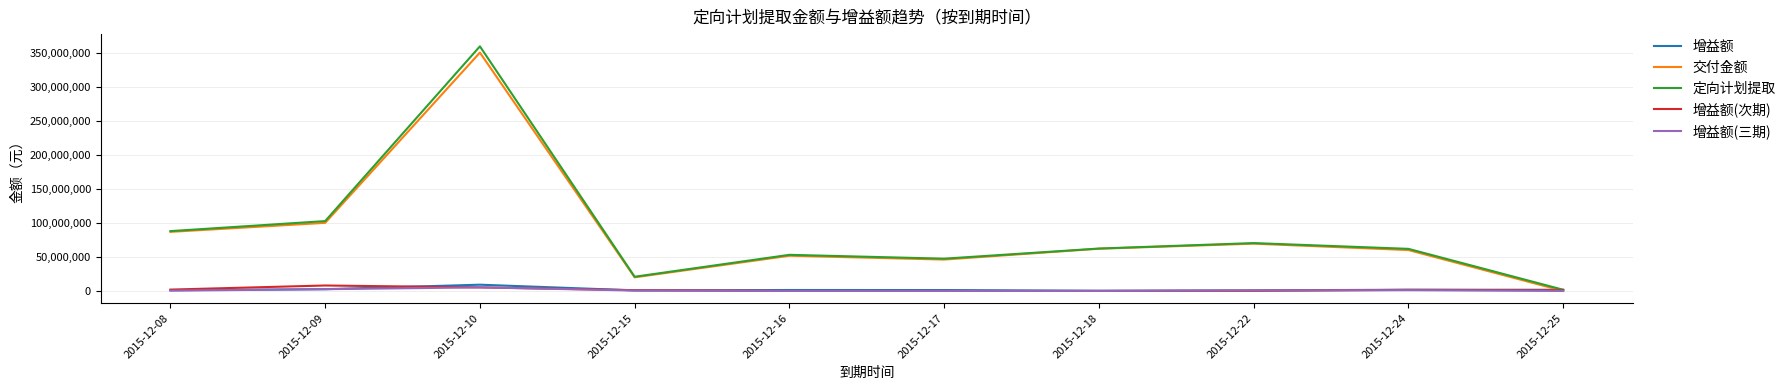

Is the value of 交付金额 at 2015-12-18 greater than the value of 定向计划提取 at 2015-12-25?

Yes